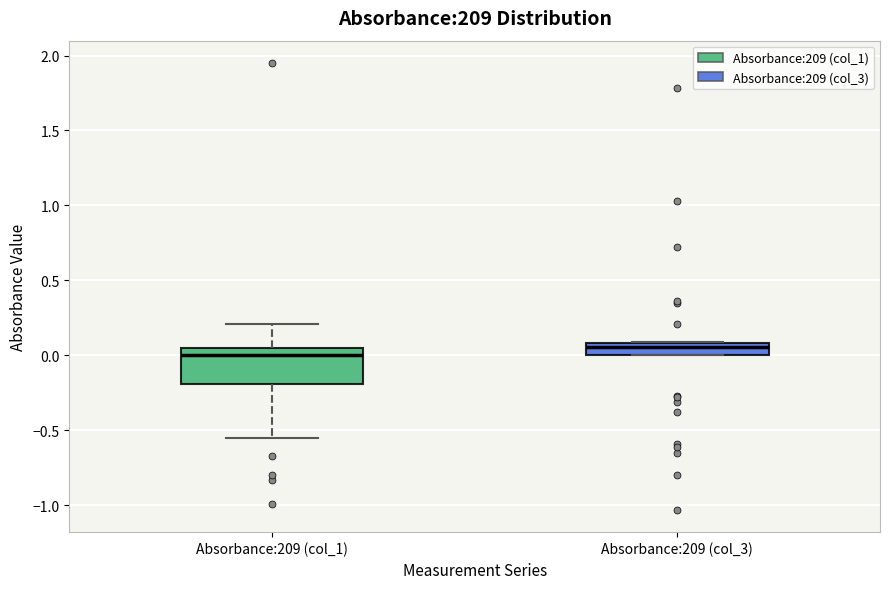

Comparing the boxes themselves (not the whiskers), which one is the tallest?

Absorbance:209 (col_1)